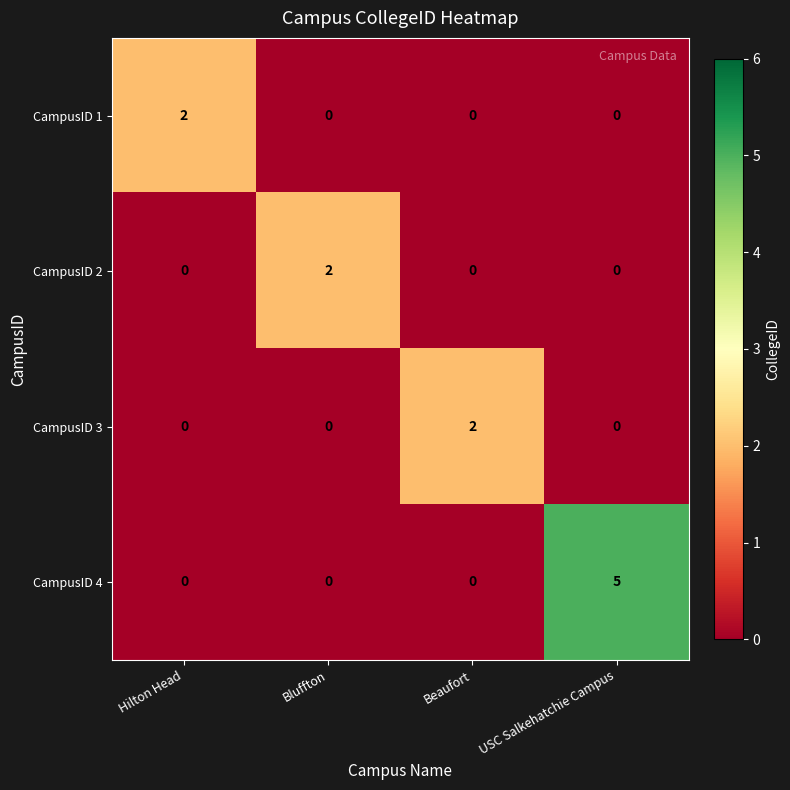

The CampusID 2 series shows -1 at Beaufort. True or false?

False